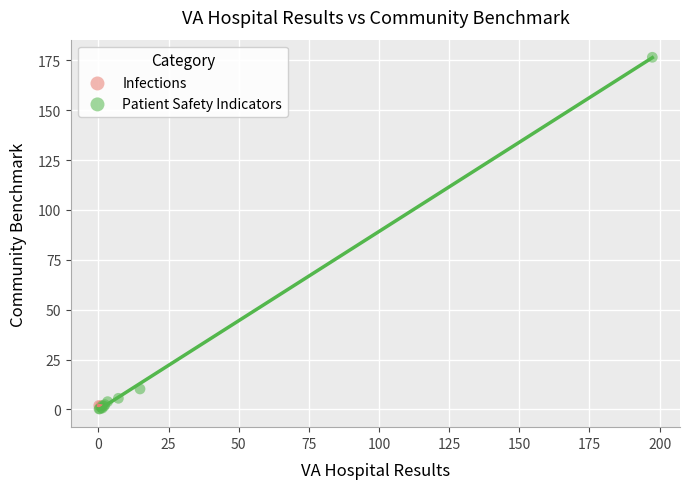

What are all the series names shown in the legend?

Infections, Patient Safety Indicators